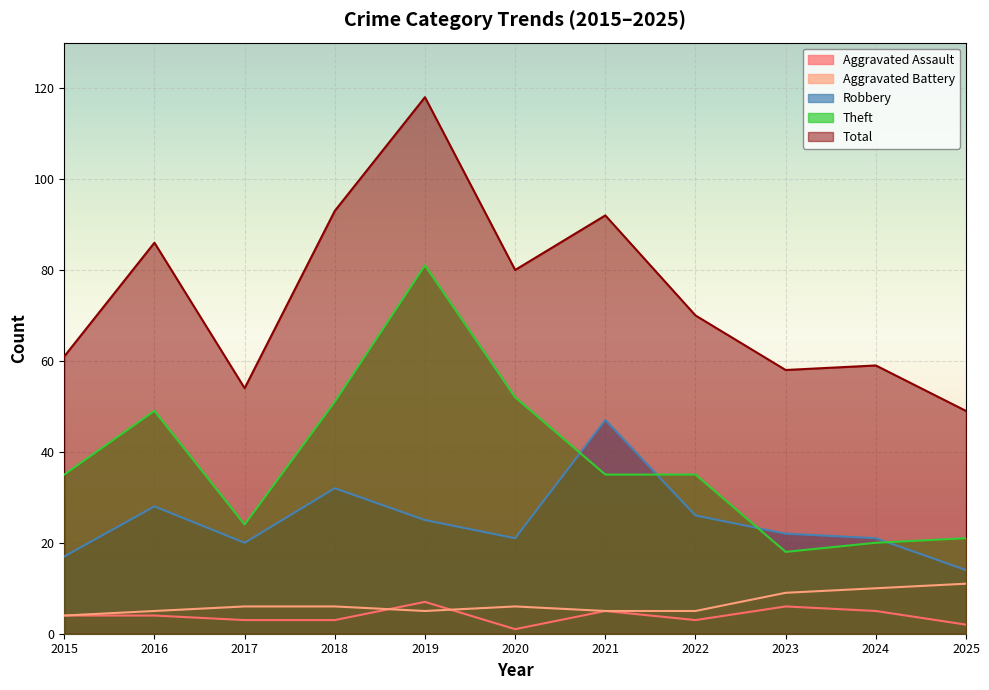

Rank the series by their maximum value, from highest to lowest.

Total, Theft, Robbery, Aggravated Battery, Aggravated Assault